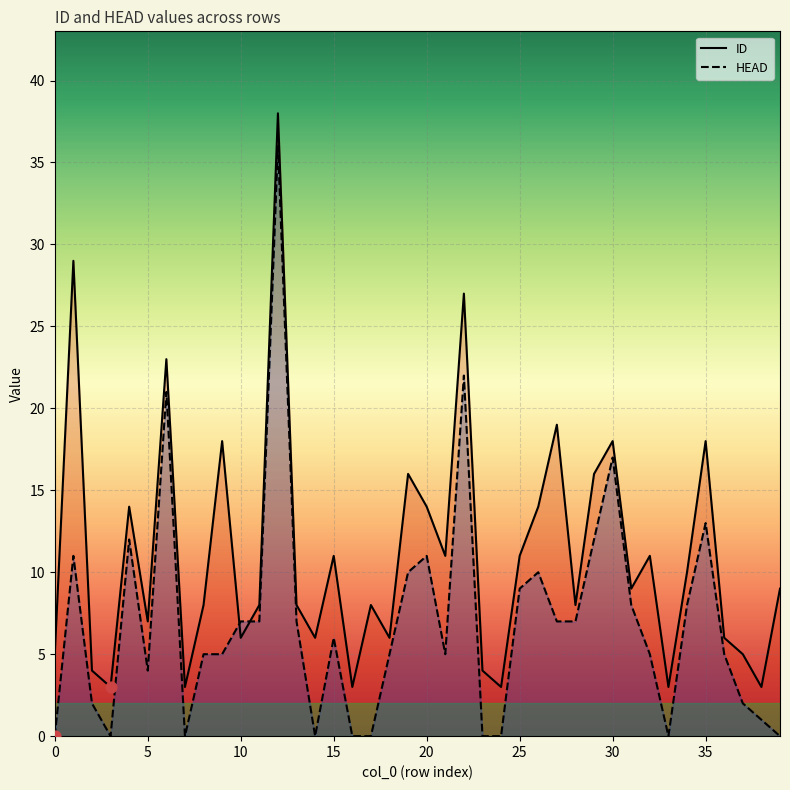

At how many categories does at least one series exceed 19?

4